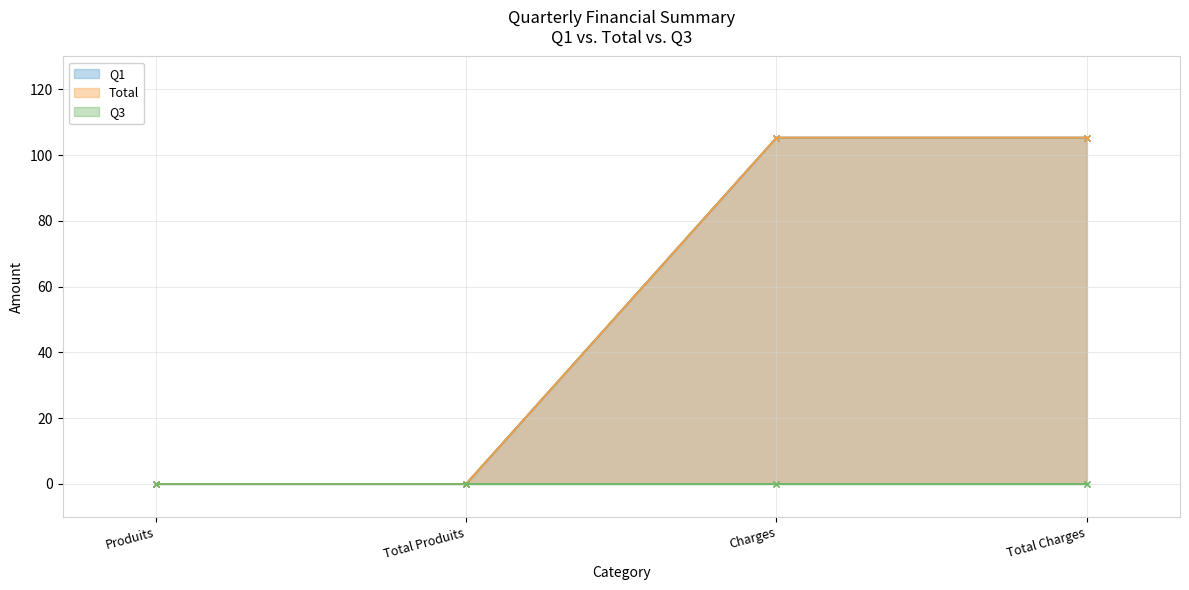

At which category is the sum across all series the highest?

Charges